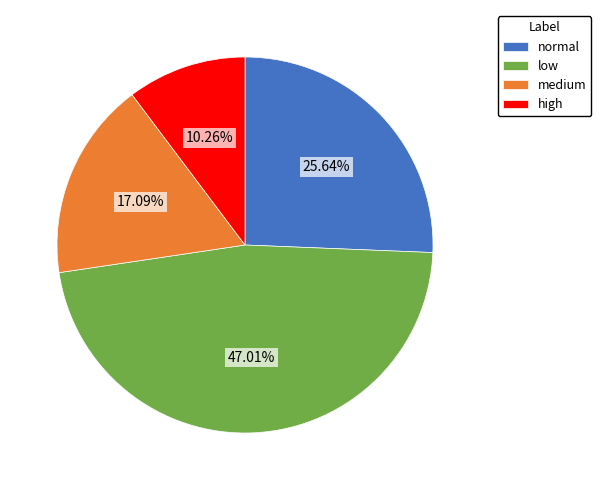

Which has a higher value, normal or medium?

normal